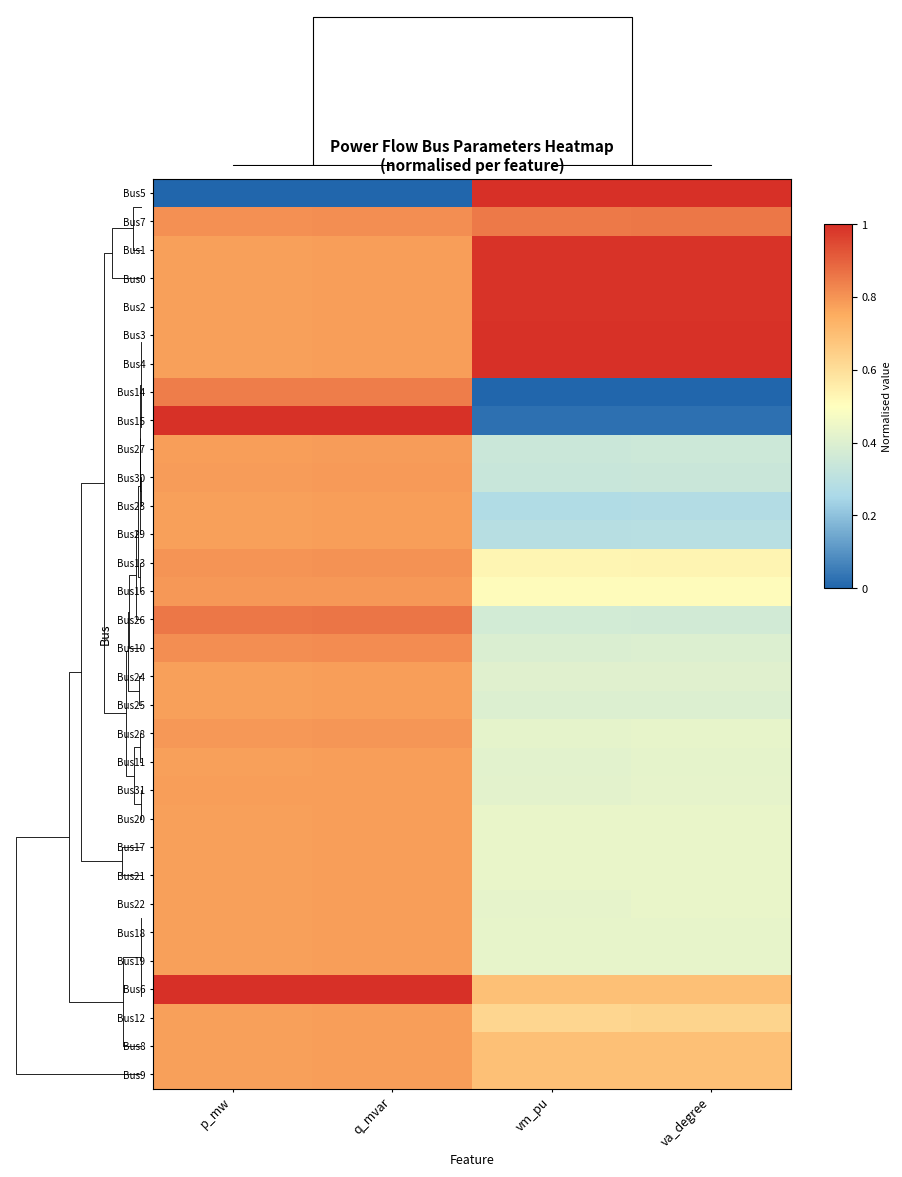

What is the total value across all series at vm_pu?

17.2